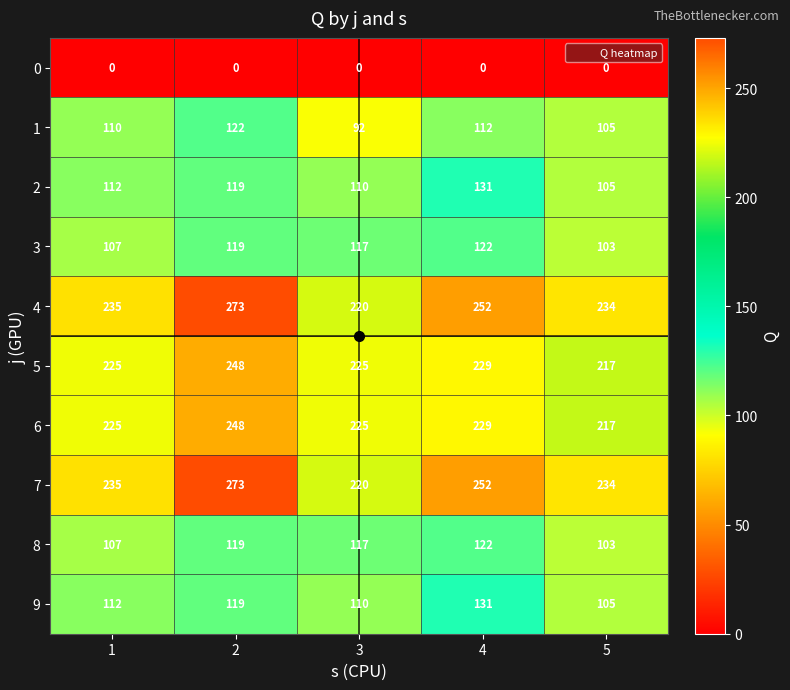

Rank the categories by 1 value from lowest to highest.

3, 5, 1, 4, 2